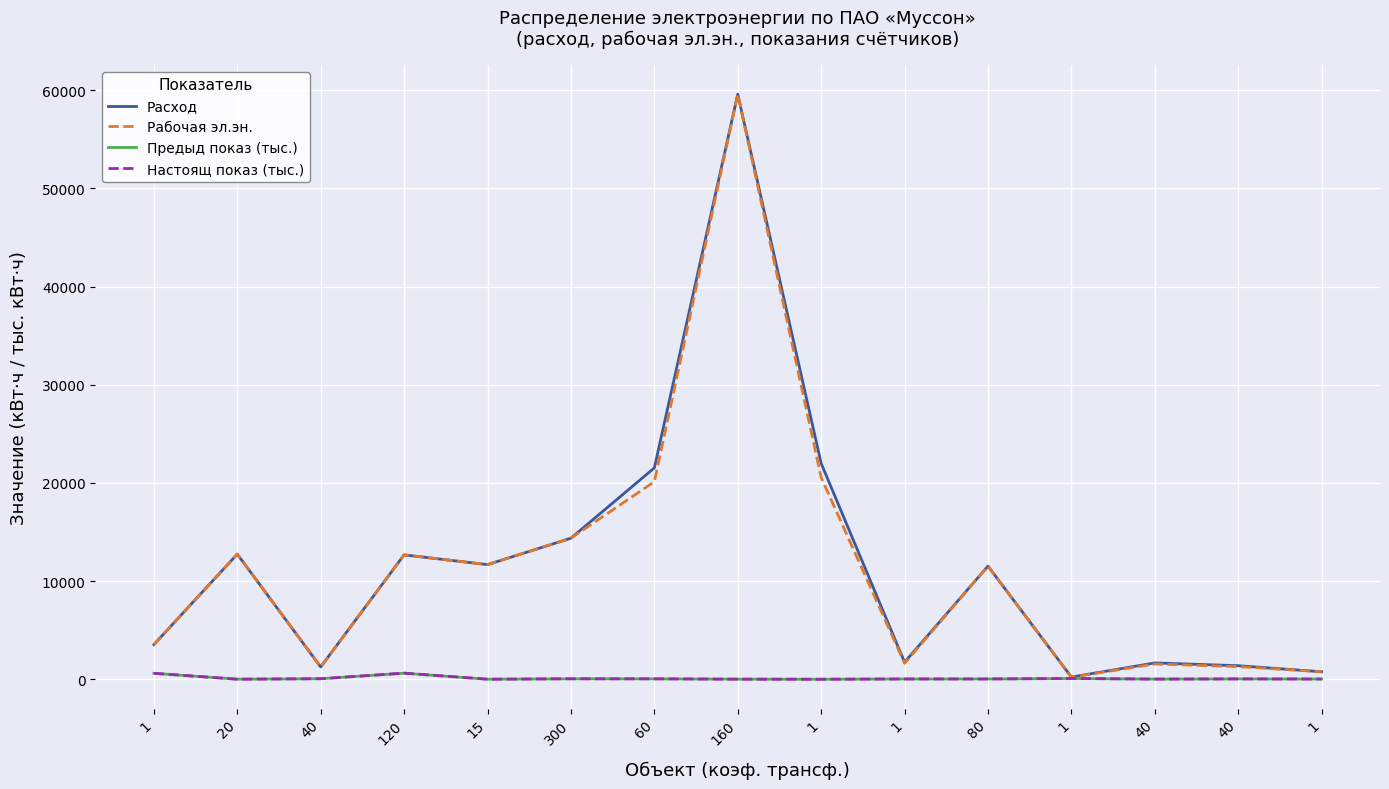

How many values in the Предыд показ (тыс.) series exceed 29?

9